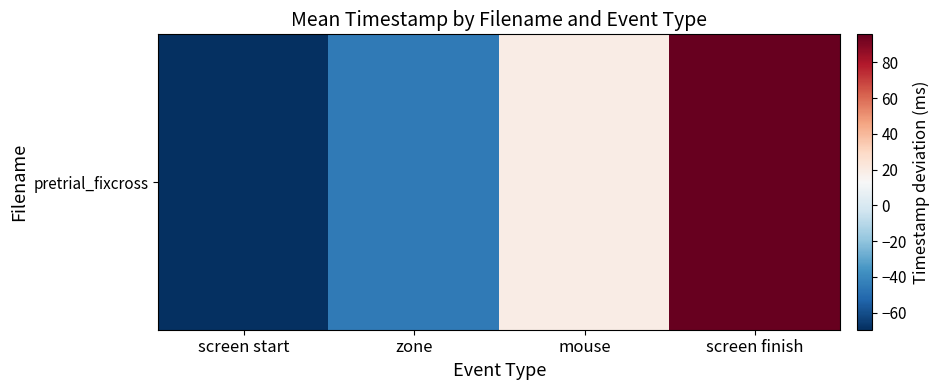

Which category has the highest value across all series?

screen finish